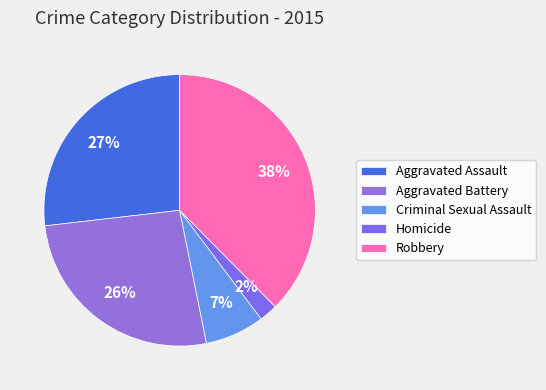

What percentage is the Criminal Sexual Assault slice, to the nearest percent?

7%